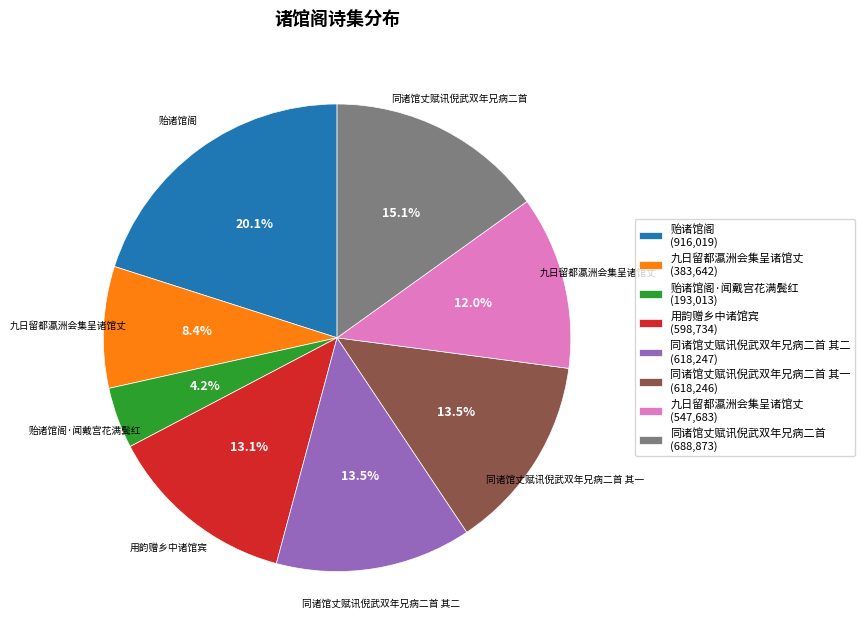

Which has a higher value, 贻诸馆阁·闻戴宫花满鬓红 (193,013) or 同诸馆丈赋讯倪武双年兄病二首 其二 (618,247)?

同诸馆丈赋讯倪武双年兄病二首 其二 (618,247)